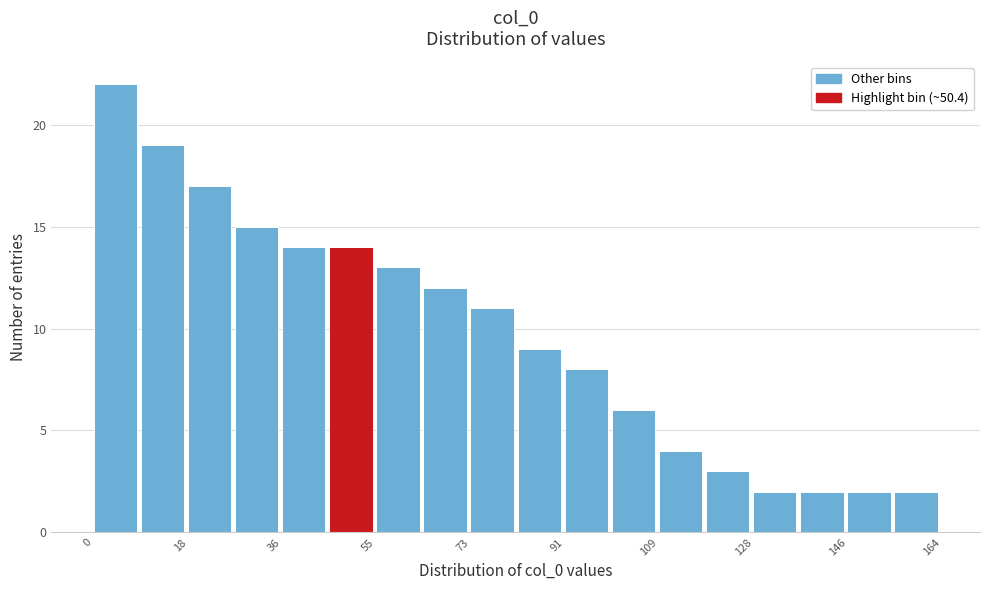

What is the height of the bar covering 46 to 54 on the x-axis? Neither the bar edges nor the heights are printed on the chart, so give them approximately, as read against the axes.

14